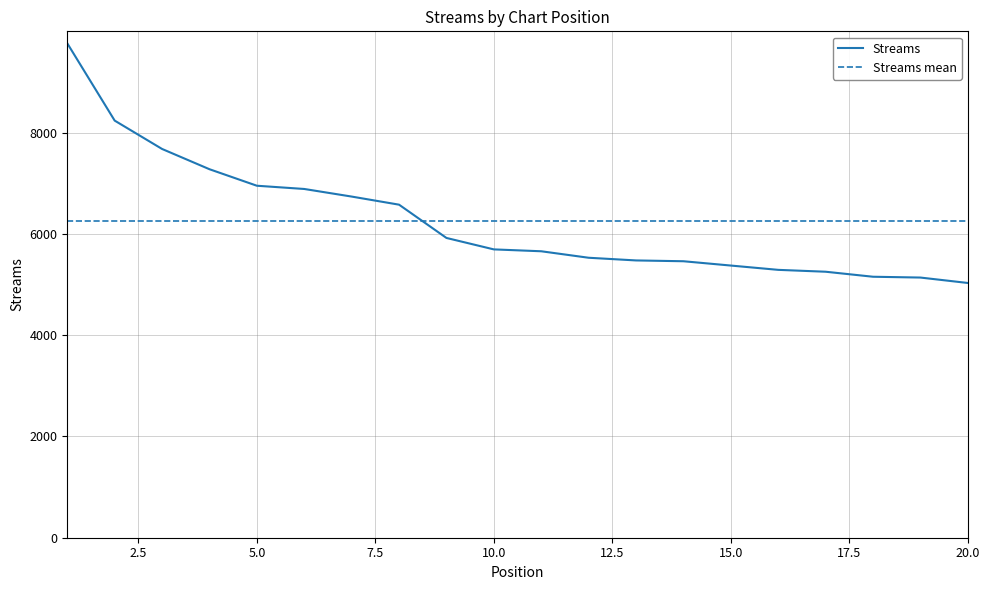

Rank the categories by value from lowest to highest.

20, 19, 18, 17, 16, 15, 14, 13, 12, 11, 10, 9, 8, 7, 6, 5, 4, 3, 2, 1